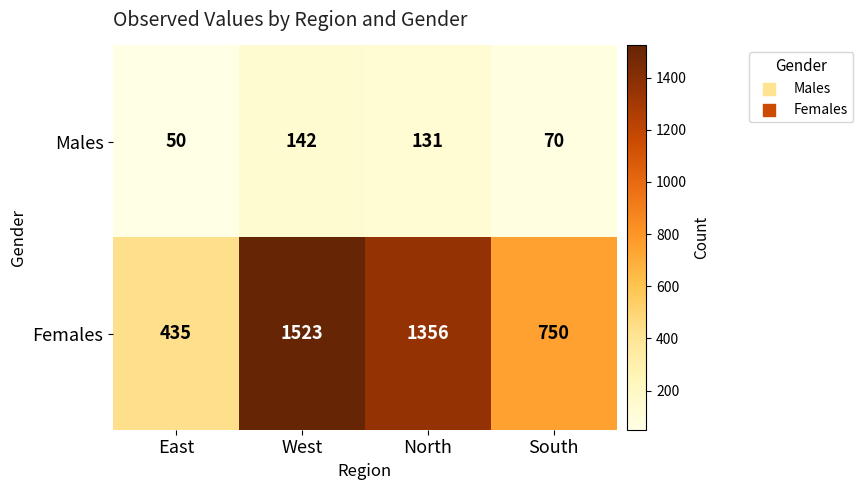

The value of Females at North is 351. True or false?

False